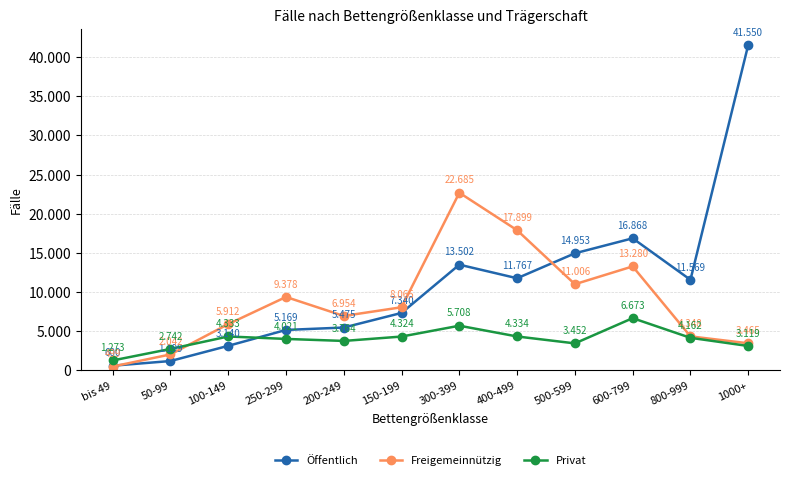

Is it true that Öffentlich equals 18751 at 400-499?

False